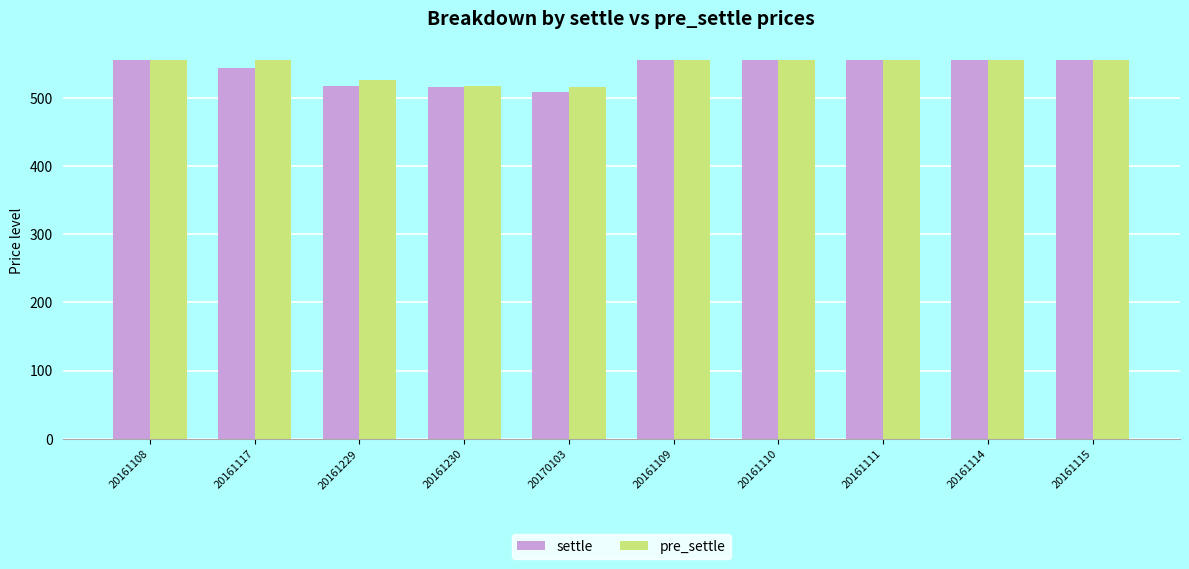

The value of pre_settle at 20161229 is 799.2. True or false?

False